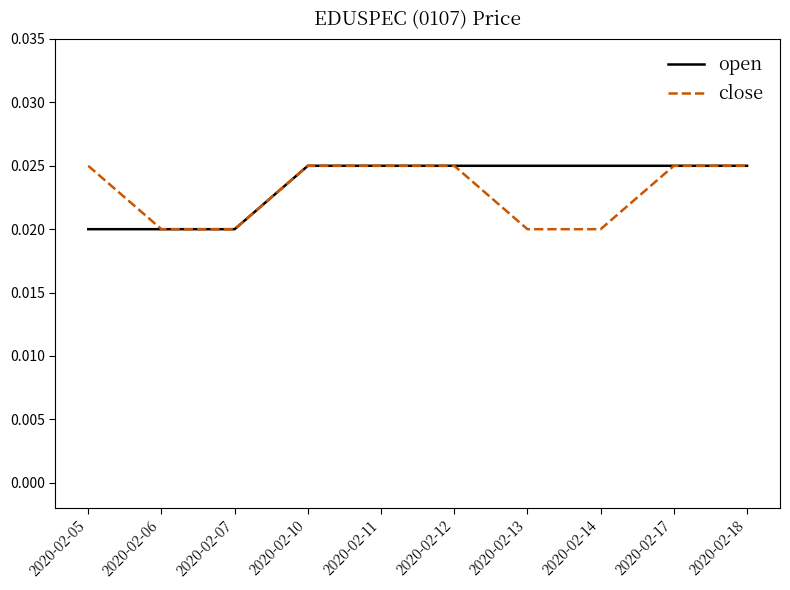

Does the chart have visible grid lines?

No